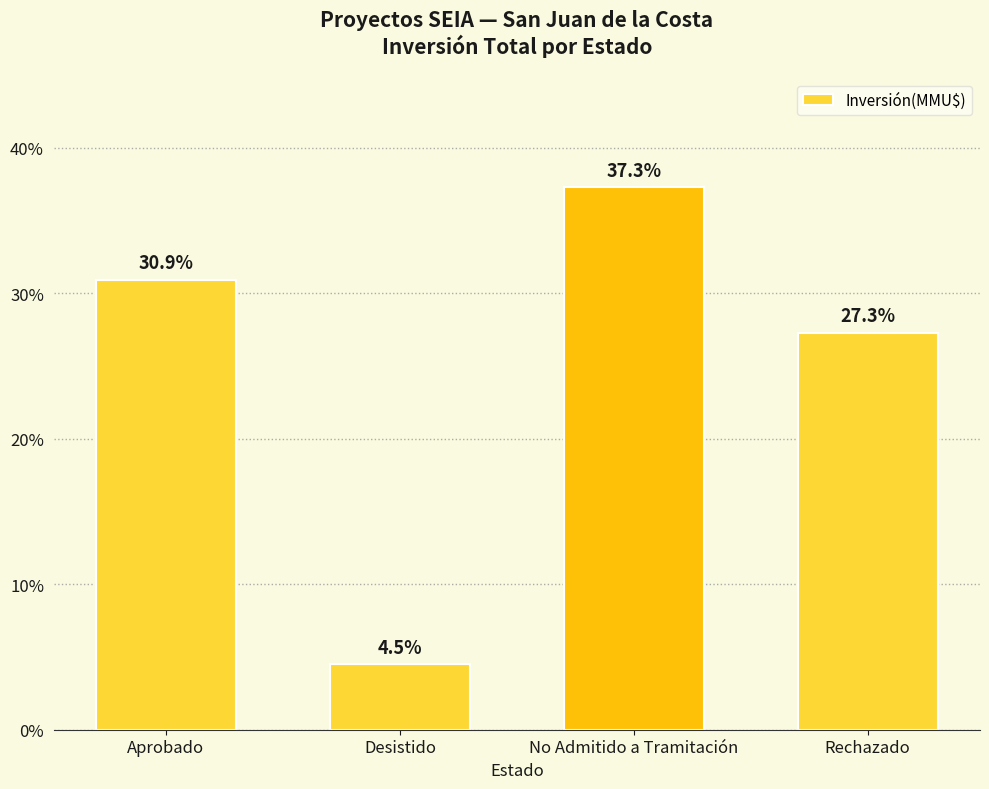

What is the value of the 2nd bar from the left?

4.5